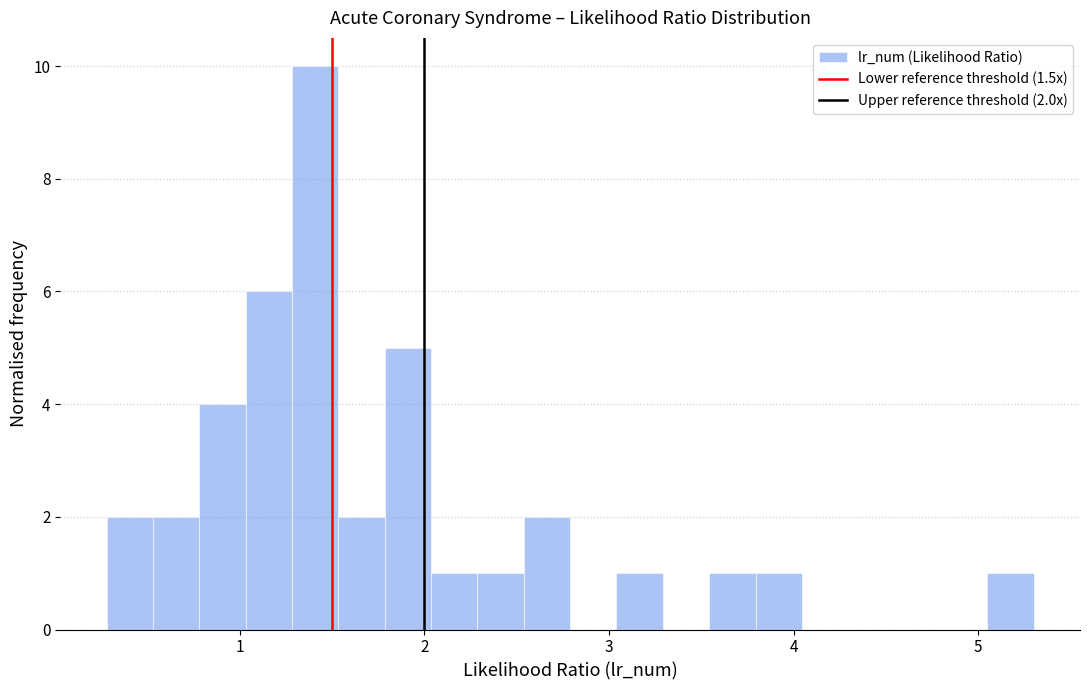

Around what value on the x-axis is the tallest bar? Give the approximate position of its centre, as read against the axis.

1.4